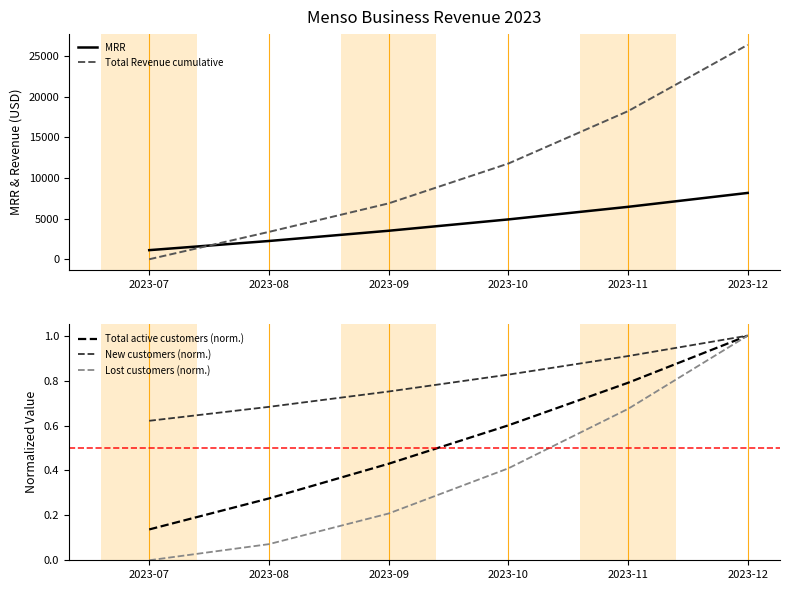

Which series has the largest range (max minus min)?

Total Revenue cumulative